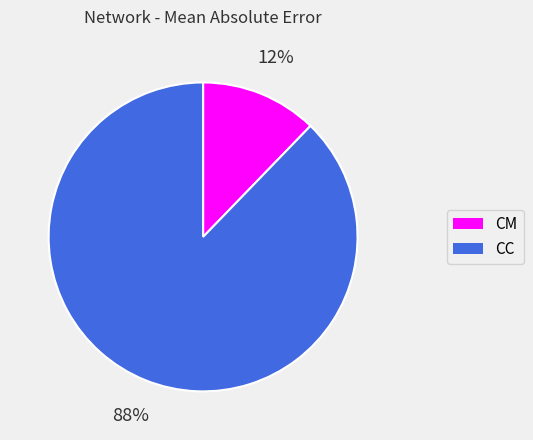

To the nearest percent, what is the average slice percentage?

50%